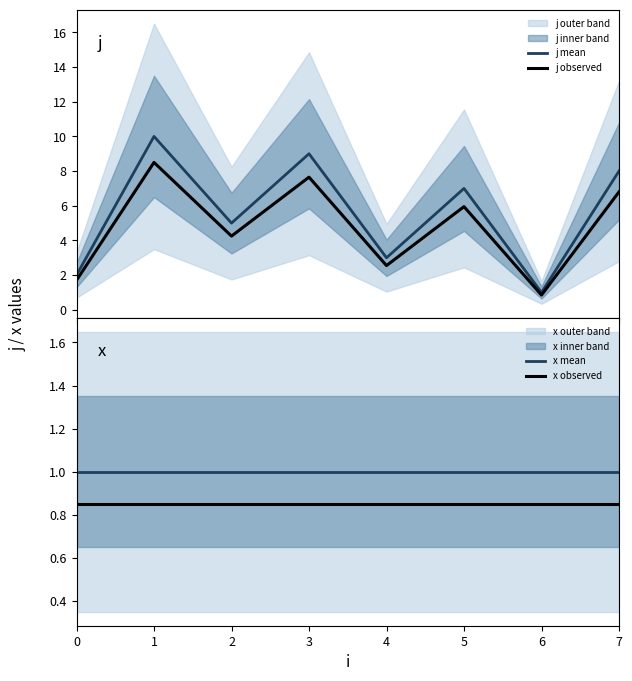

Is it true that x observed equals 1.5 at 0?

False